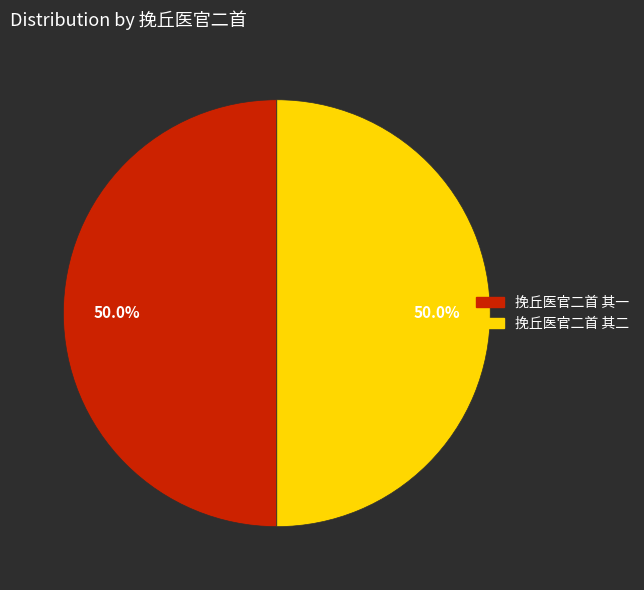

To the nearest percent, what is the combined percentage of 挽丘医官二首 其一 and 挽丘医官二首 其二?

100%